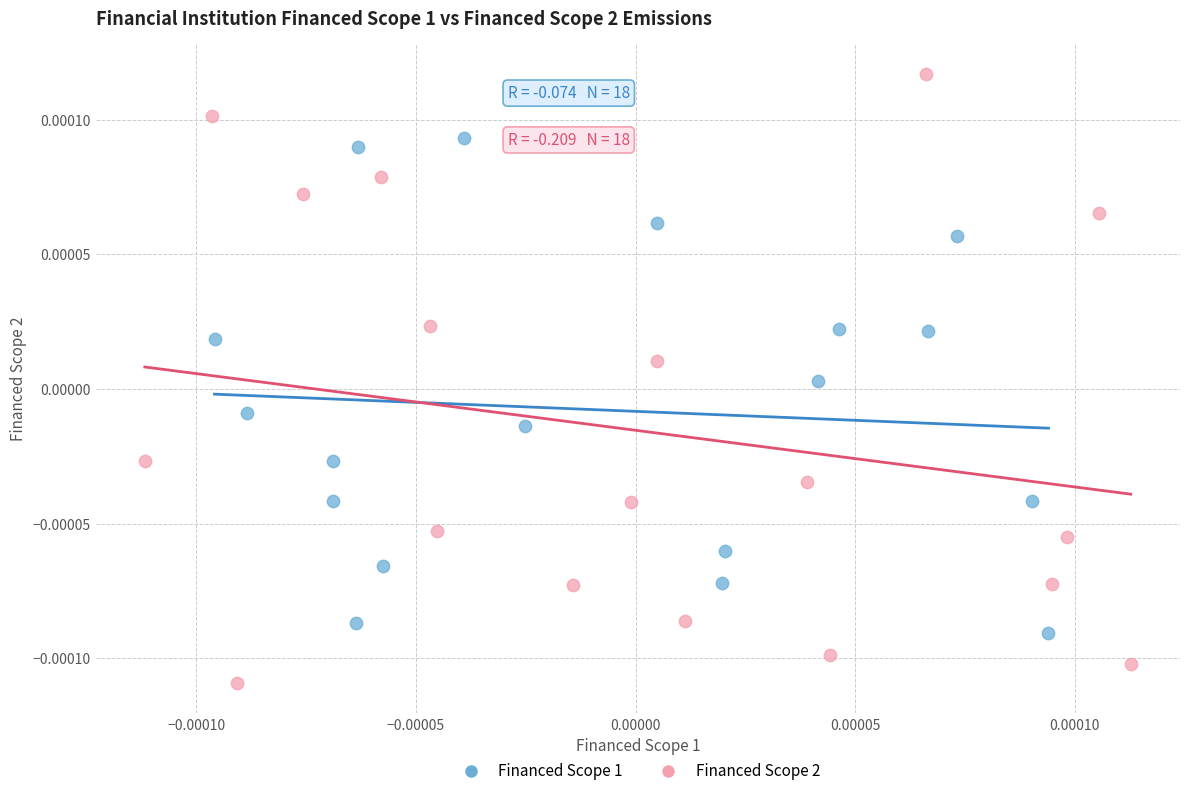

Which series reaches the minimum Y coordinate?

Financed Scope 2